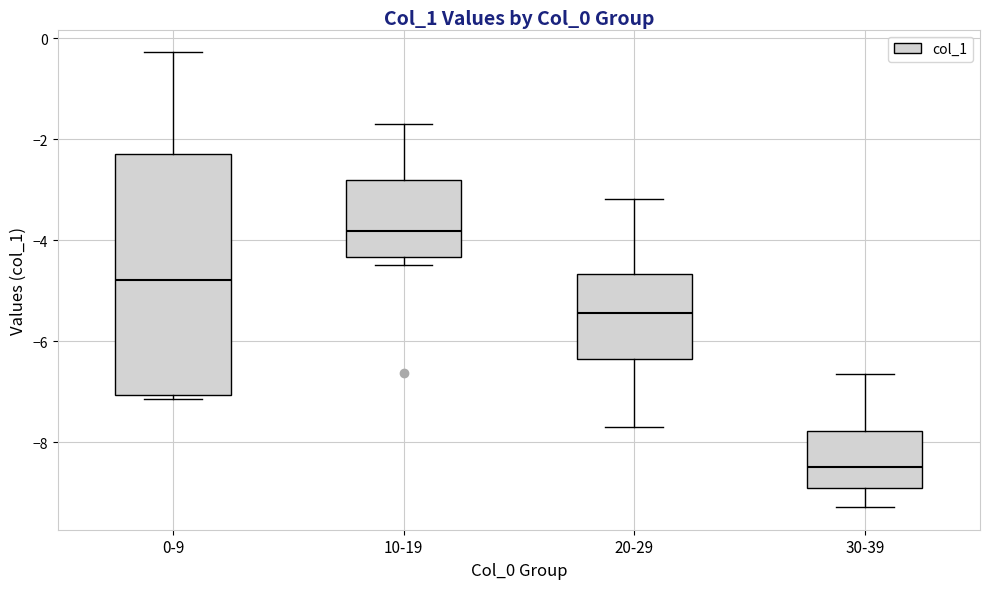

Reading left to right, read every box against the y-axis: the position of its median line, the range the box covers, and the ends of its whiskers. The values are not printed on the chart, so give them approximately, as read against the axis.

0-9: median -4.8, box -7.0 to -2.2, whiskers -7.2 to -0.2
10-19: median -3.8, box -4.4 to -2.8, whiskers -4.4 (just below the box's lower edge) to -1.6
20-29: median -5.4, box -6.4 to -4.6, whiskers -7.6 to -3.2
30-39: median -8.4, box -9.0 to -7.8, whiskers -9.2 to -6.6